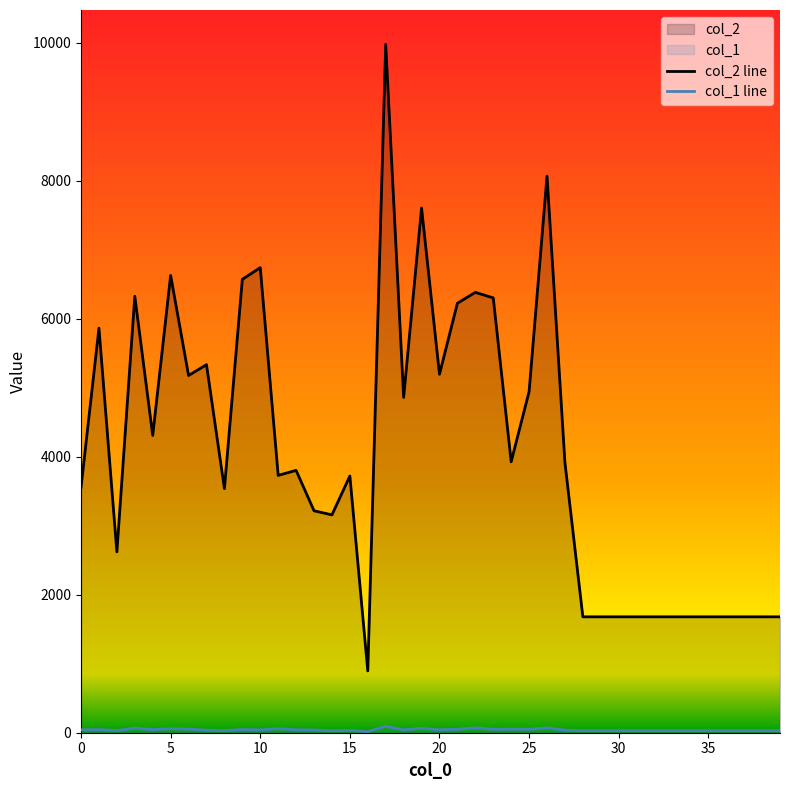

What is the greatest value displayed?

9977